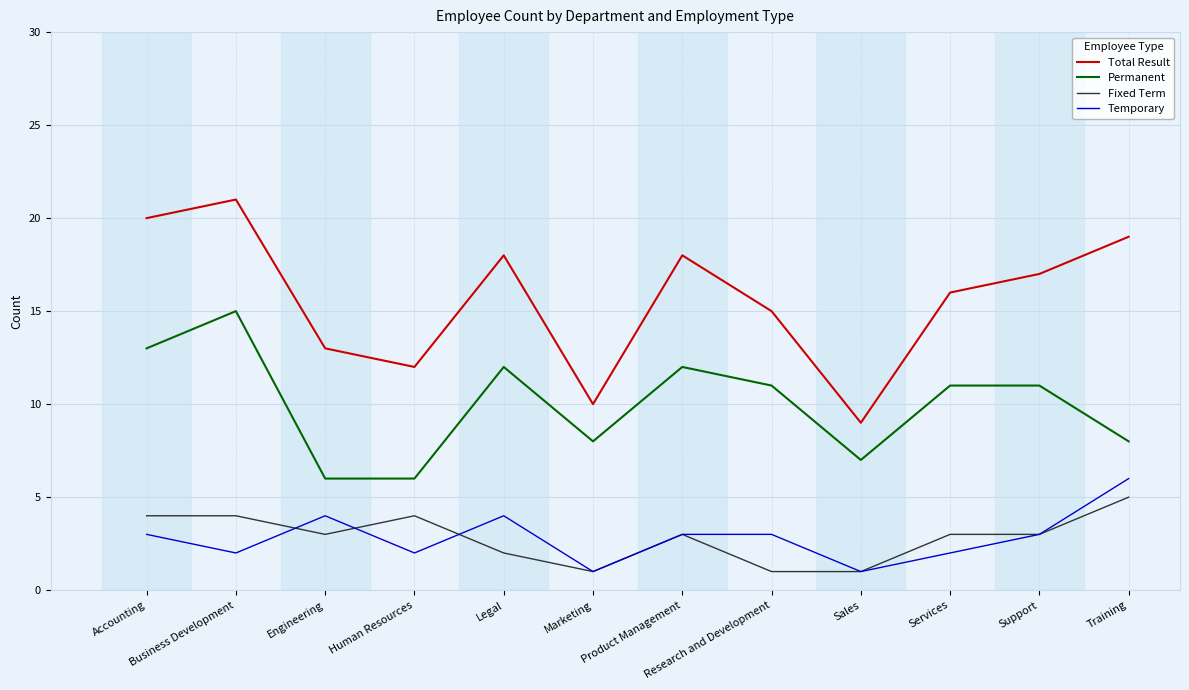

Which category has the lowest value in the Total Result series?

Sales